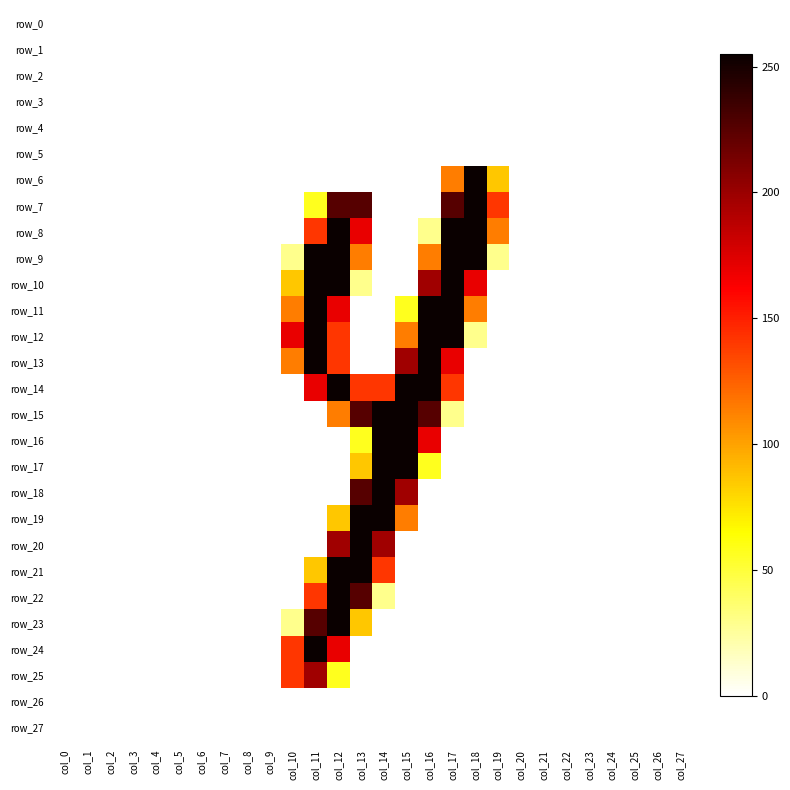

What is the average value of the row_24 series?

20